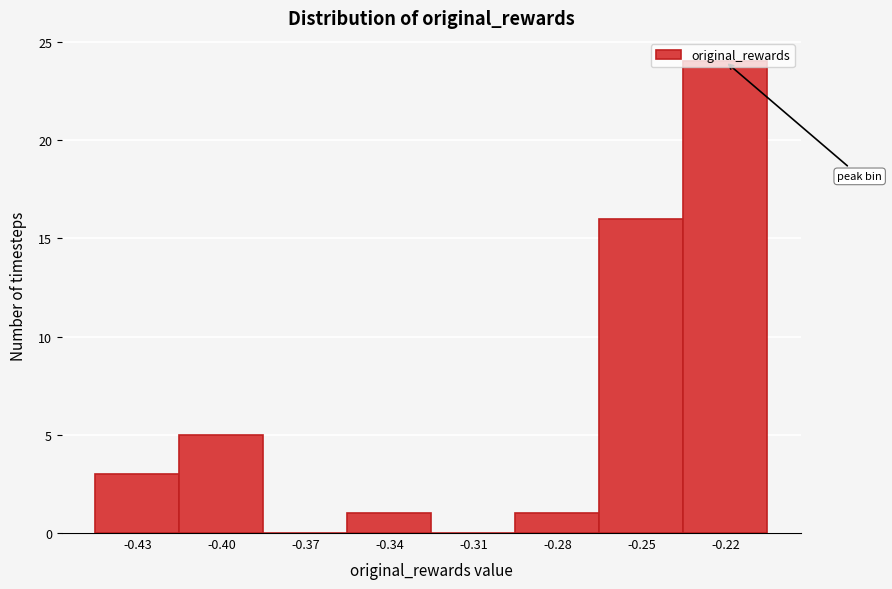

Between -0.40 and -0.31, which is larger?

-0.40